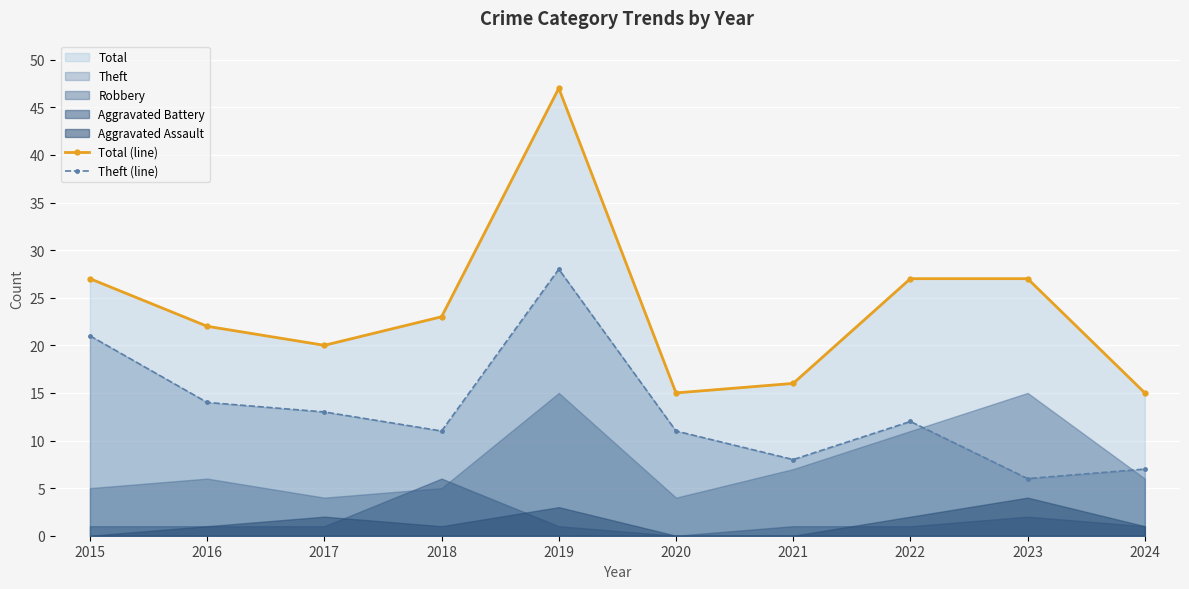

What is the value of the Theft (line) point at the 5th from the left?

28